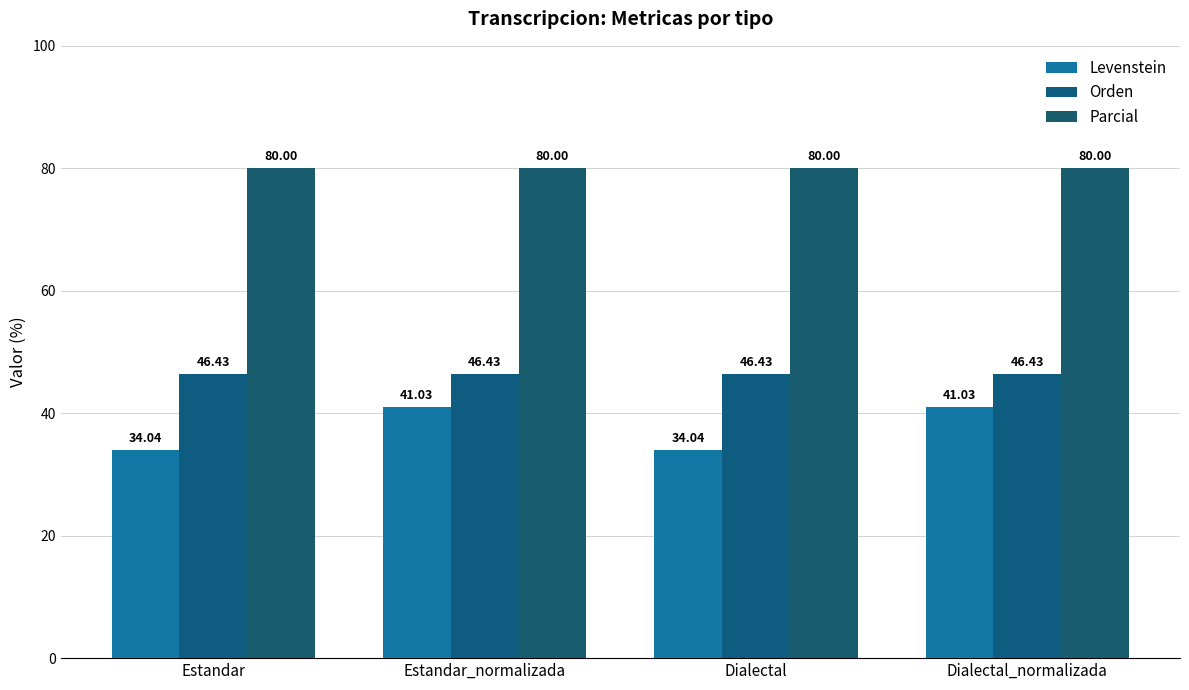

How many bars are there in each group?

3